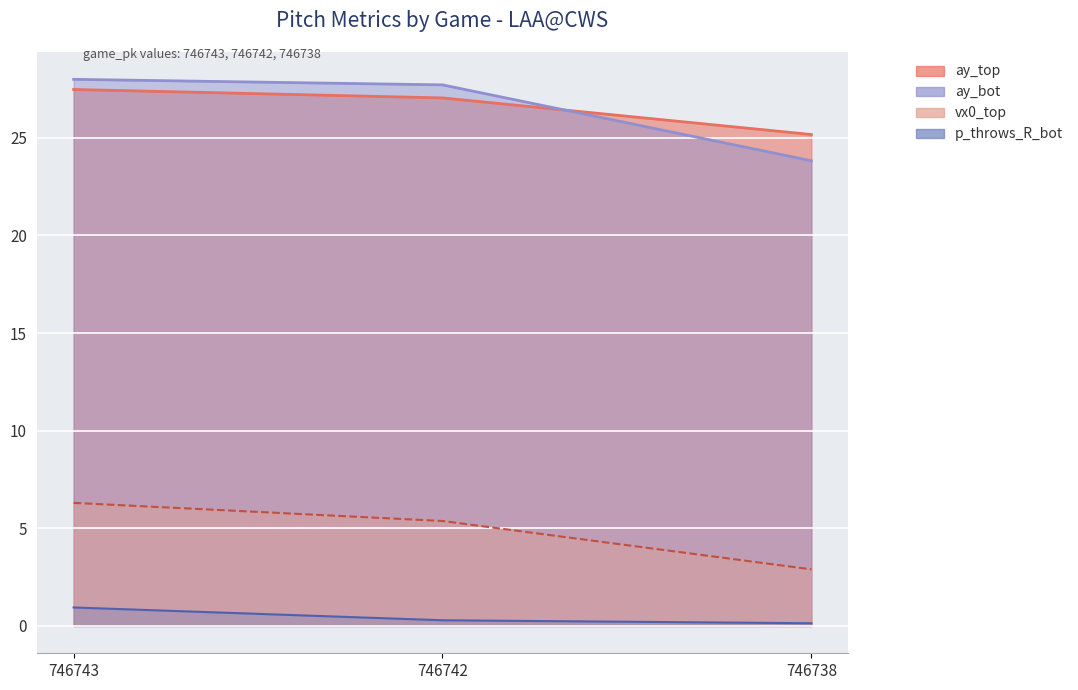

What is the minimum value for ay_top?

25.2